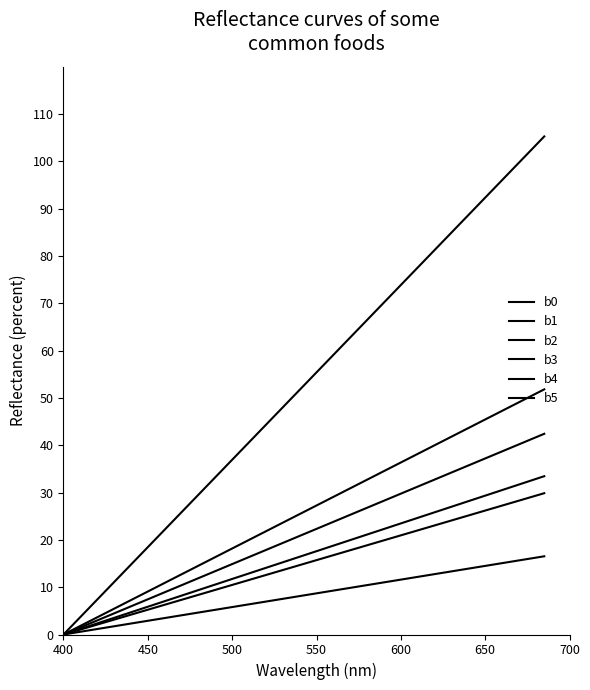

Does the chart have visible grid lines?

No